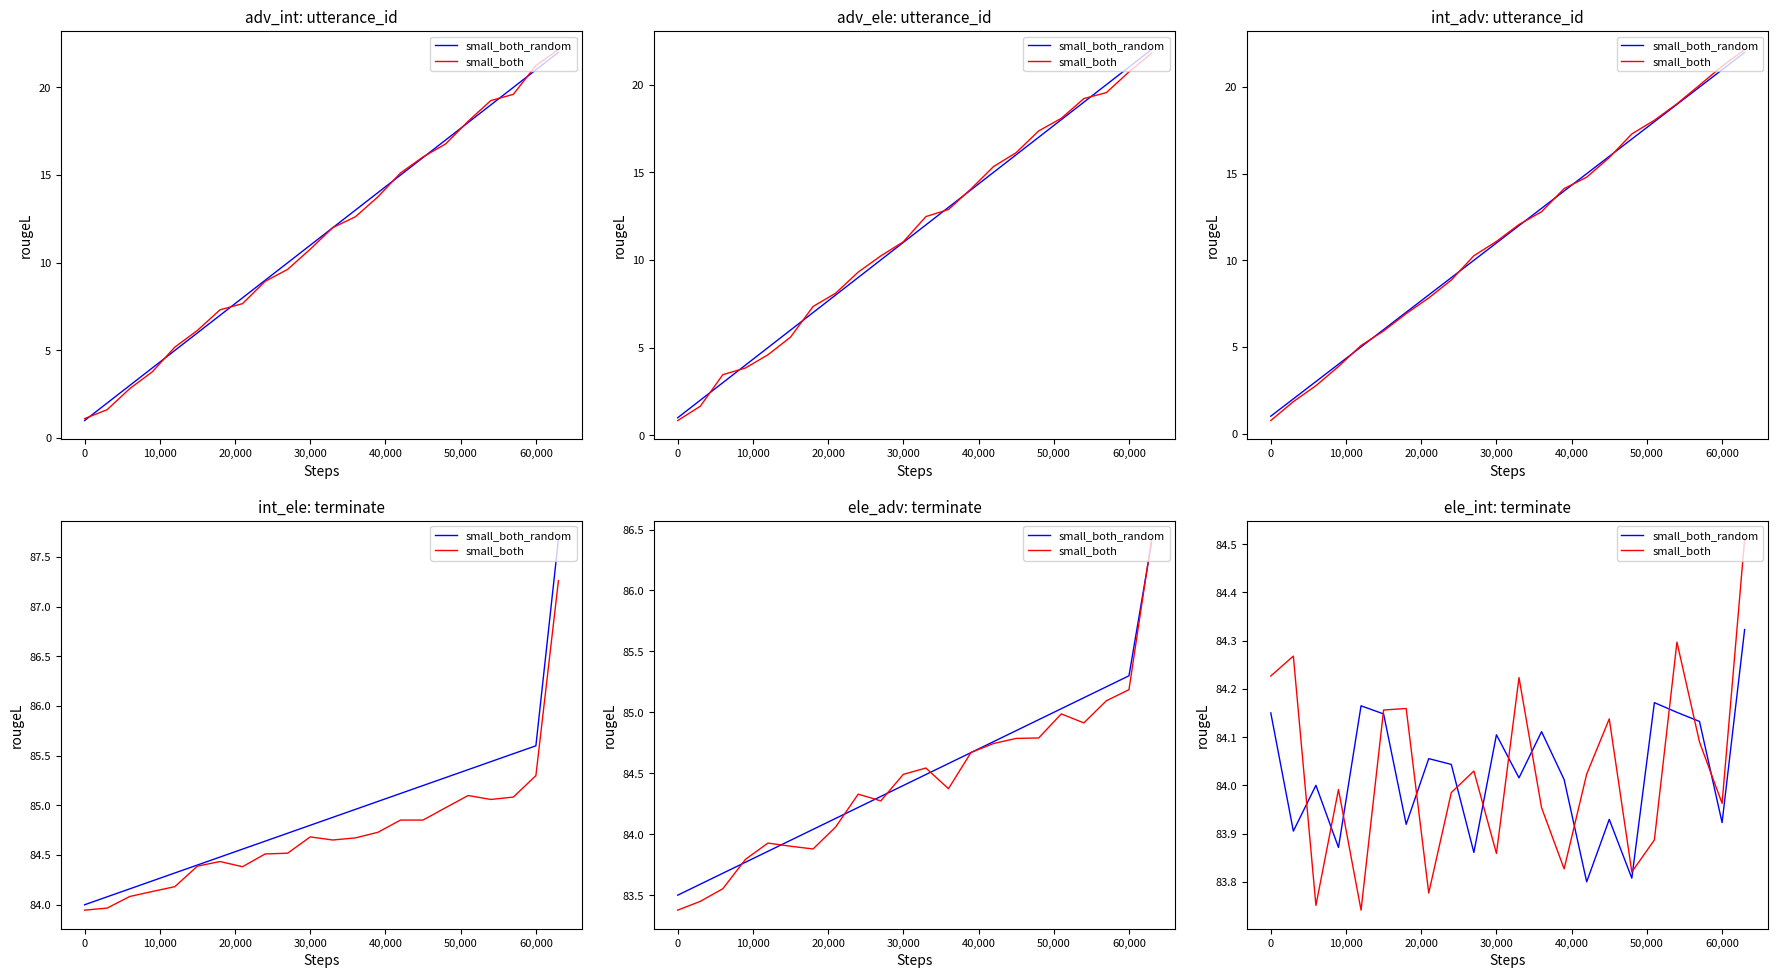

What is the difference between the highest and lowest values at 50,000?

0.2